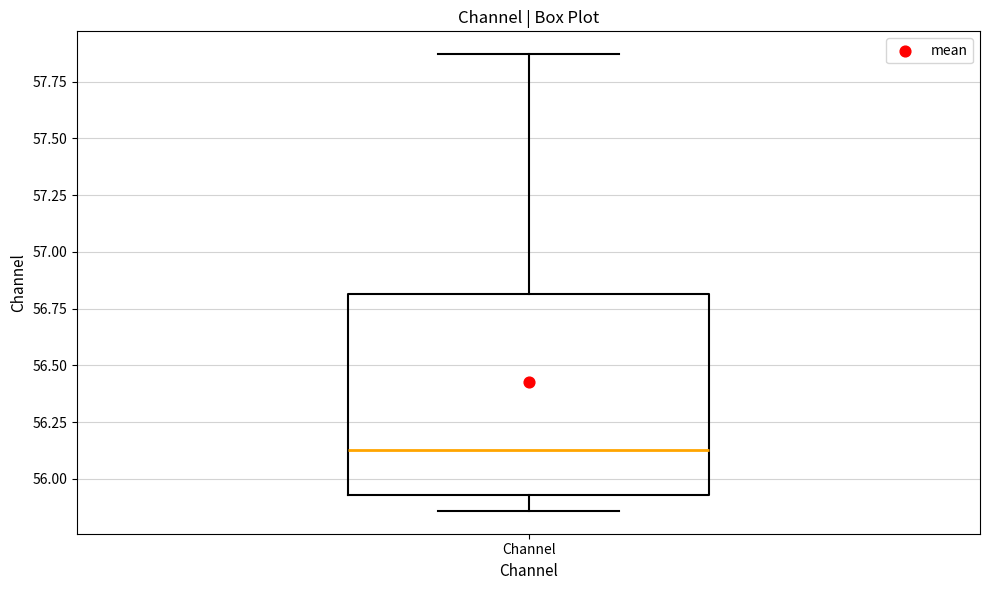

Read this box plot against the y-axis: the position of the median line, the range covered by the box, and the ends of both whiskers. The values are not printed on the chart, so give them approximately, as read against the axis.

median 56.15, box 55.95 to 56.80, whiskers 55.85 to 57.85